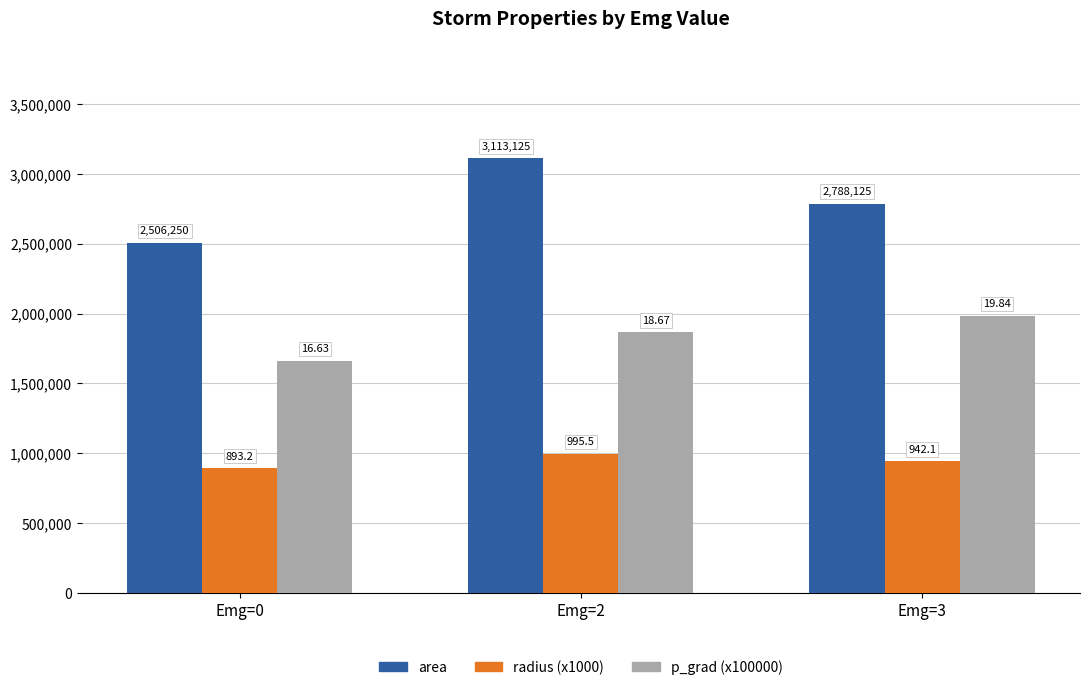

What is the total value across all series at Emg=2?

5975147.6